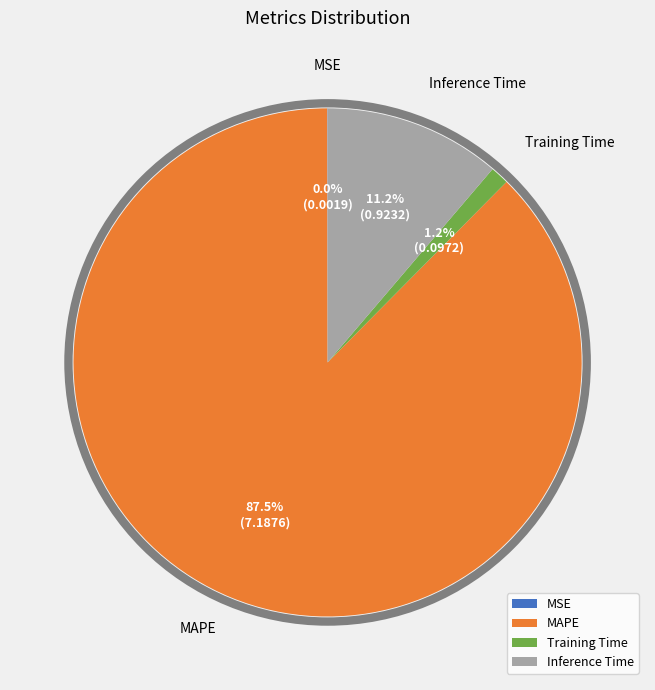

What is the largest slice in the pie chart?

MAPE